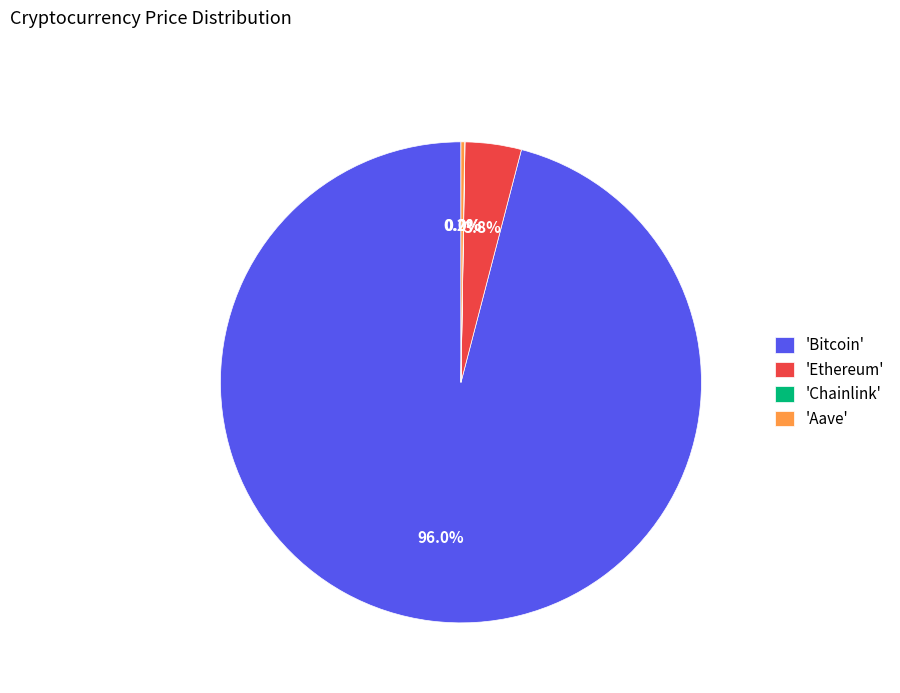

Do 'Bitcoin' and 'Ethereum' together represent more than half of the pie?

Yes